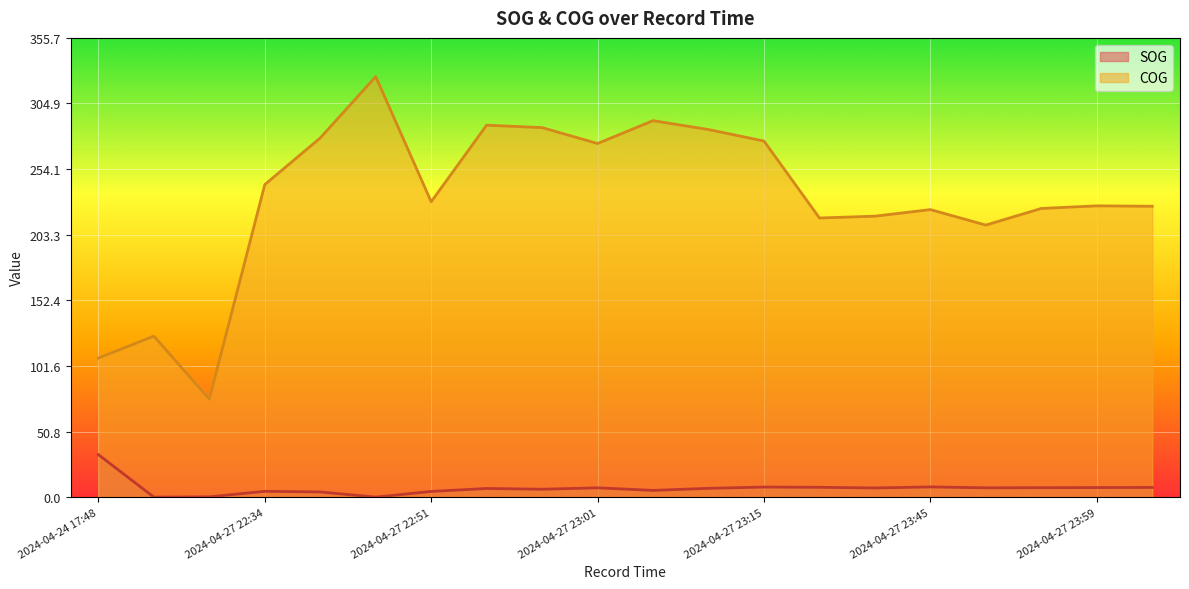

What is the sum of the SOG values at 2024-04-27 23:43 and 2024-04-27 21:07?

7.1